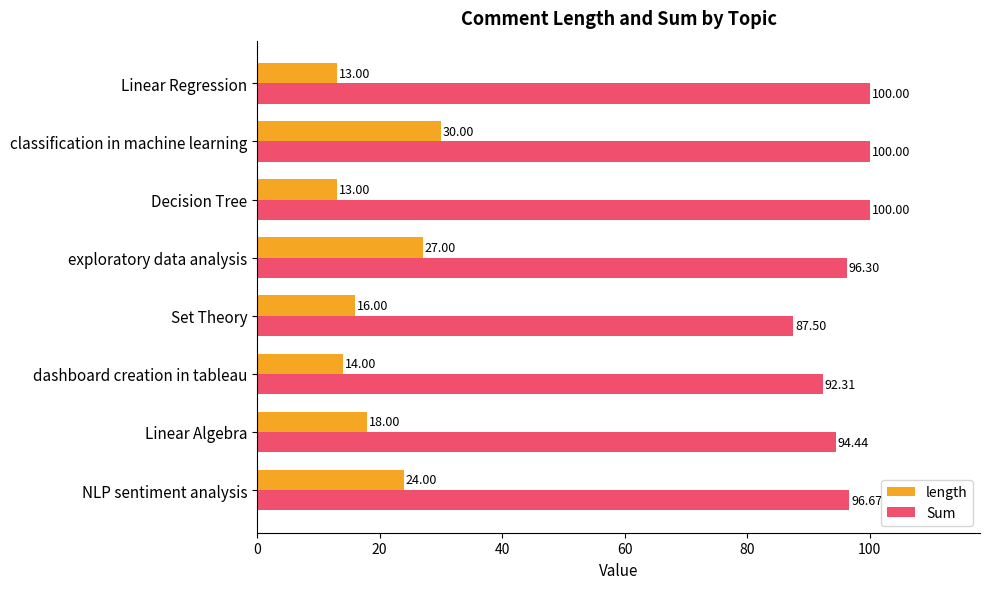

What is the difference between the maximum and minimum values in the Sum series?

12.5